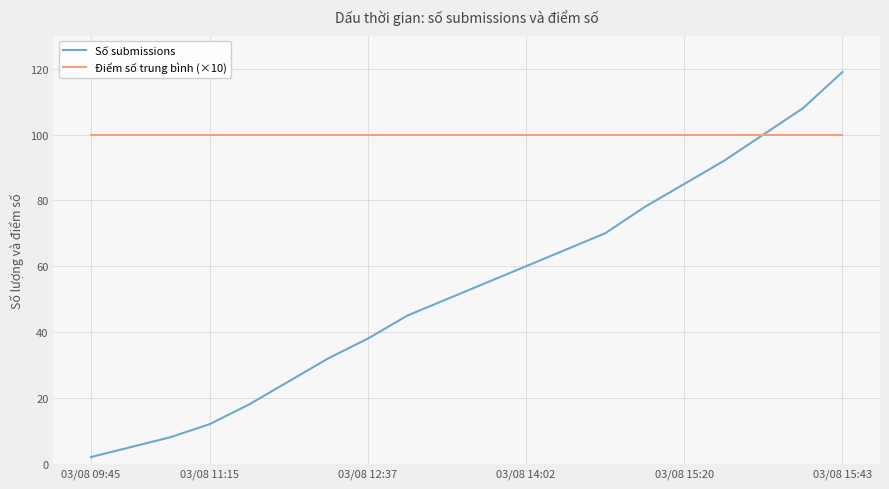

What is the minimum value for Điểm số trung bình (×10)?

100